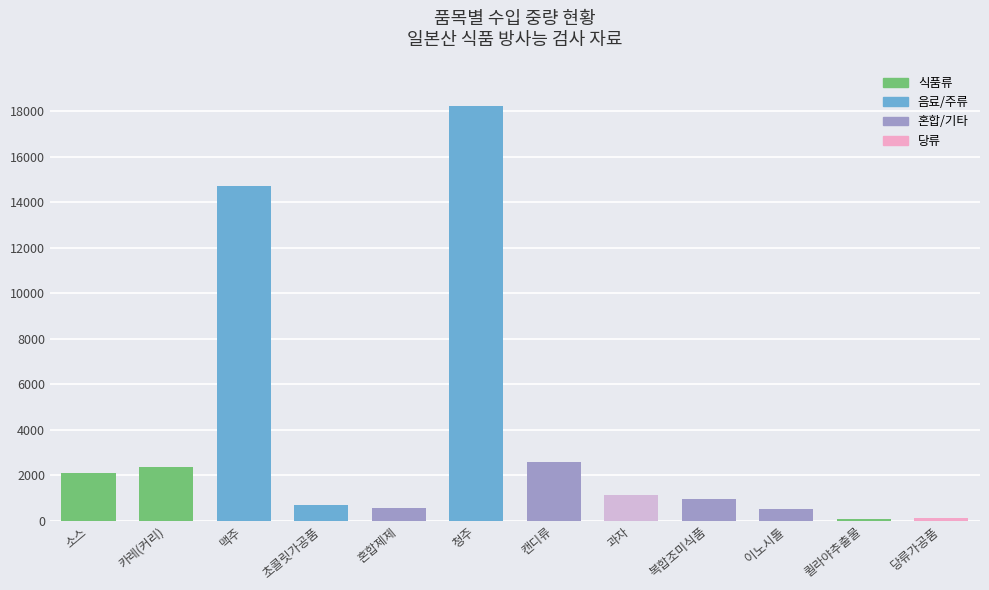

At which label does the data first exceed 1140?

소스